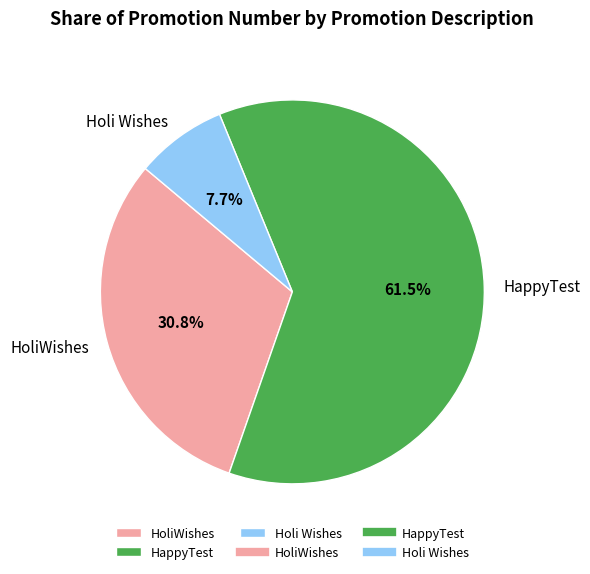

Between Holi Wishes and HoliWishes, which is larger?

HoliWishes